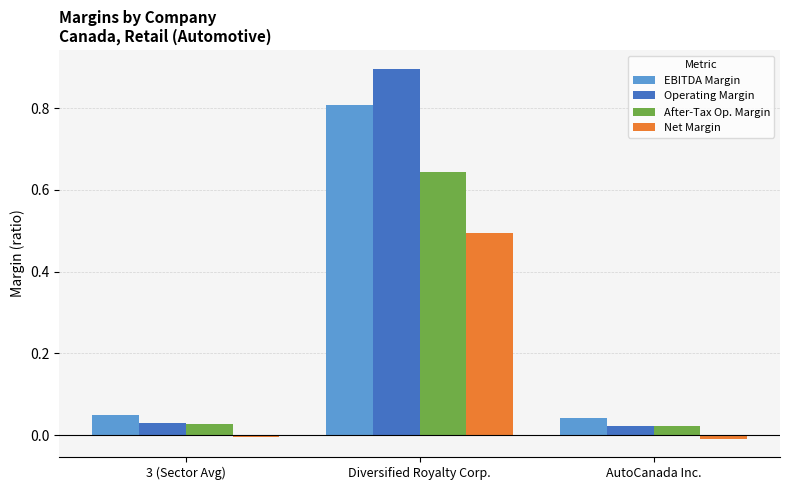

How many bars are there in total?

12